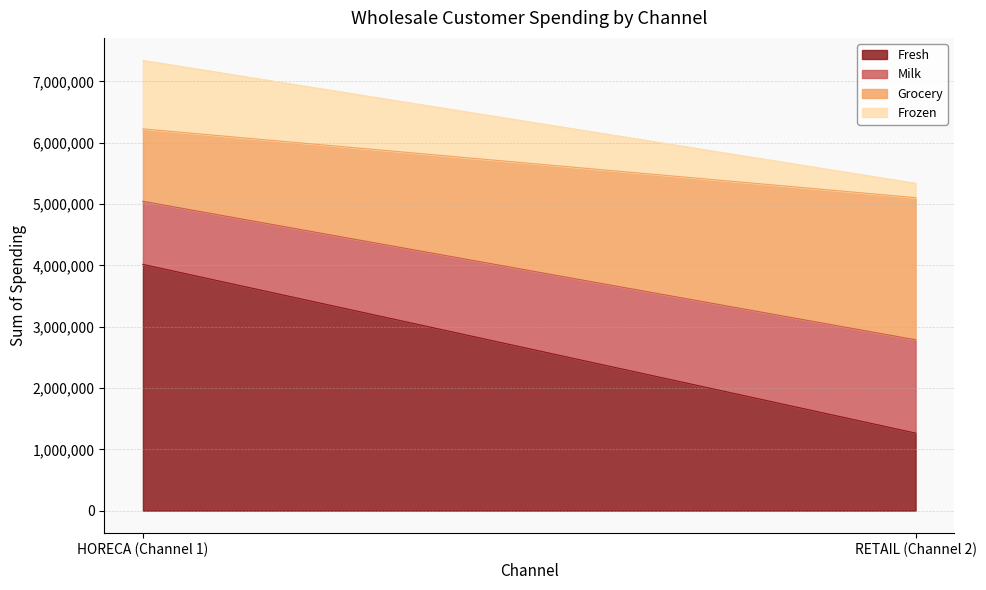

What is the average value of the Frozen series?

675825